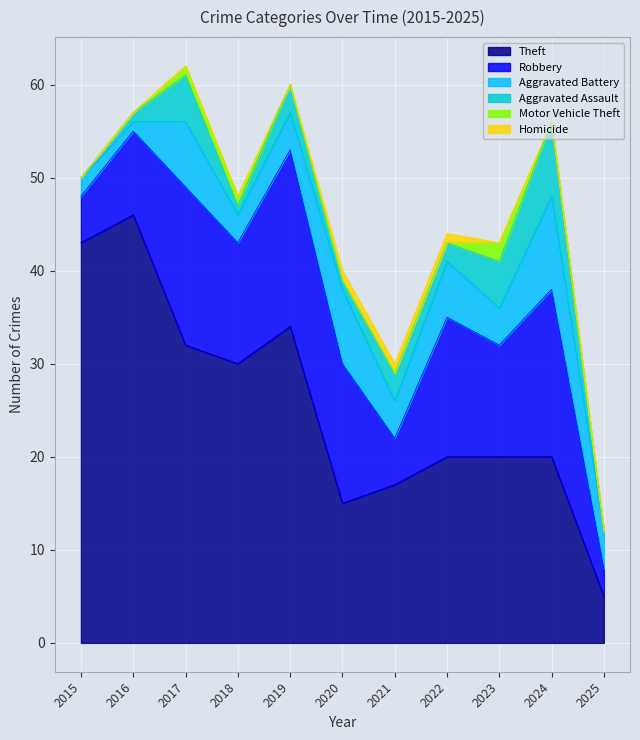

The Motor Vehicle Theft series shows 0 at 2019. True or false?

True